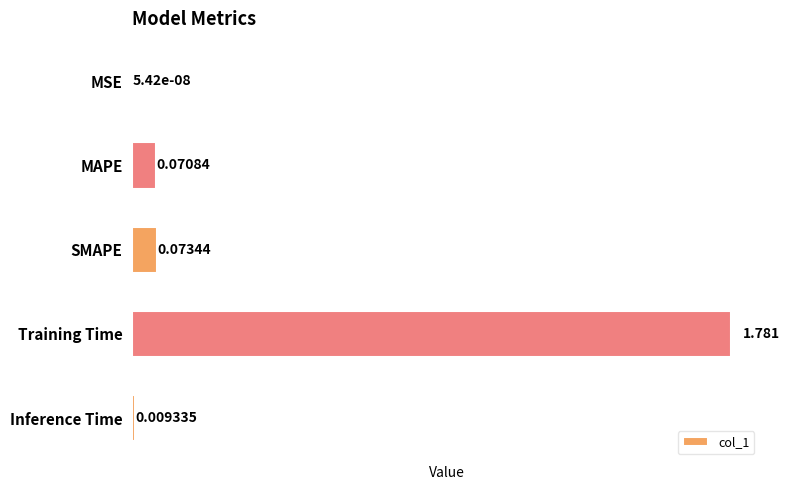

Where is the data nearest to the value 0?

MSE